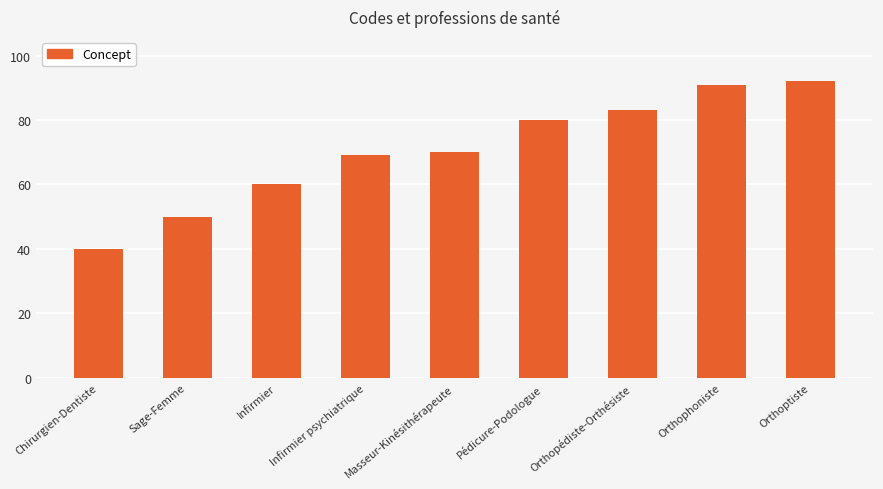

Which label corresponds to the largest value in the chart?

Orthoptiste